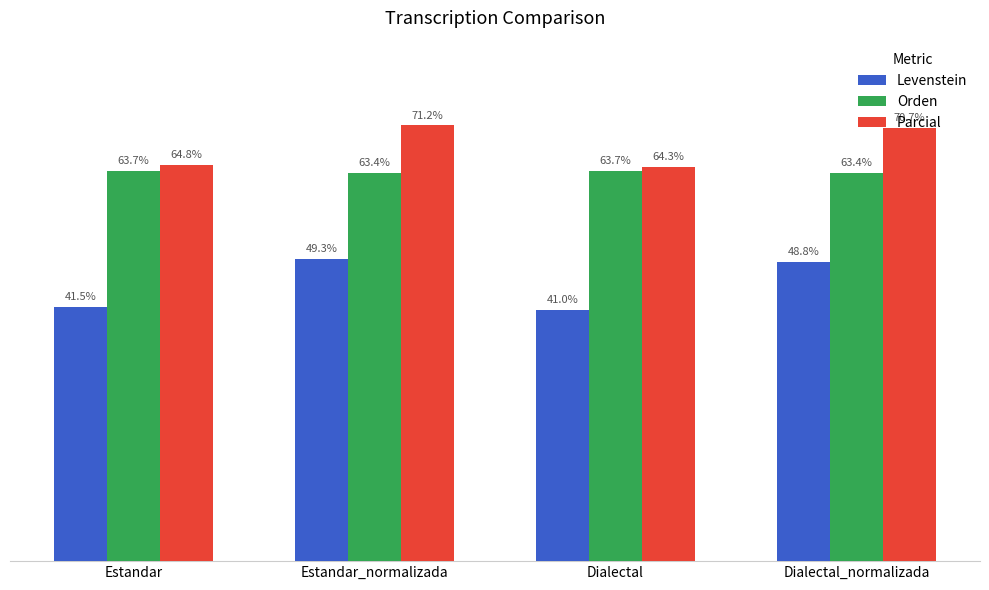

Which series has the largest range (max minus min)?

Levenstein